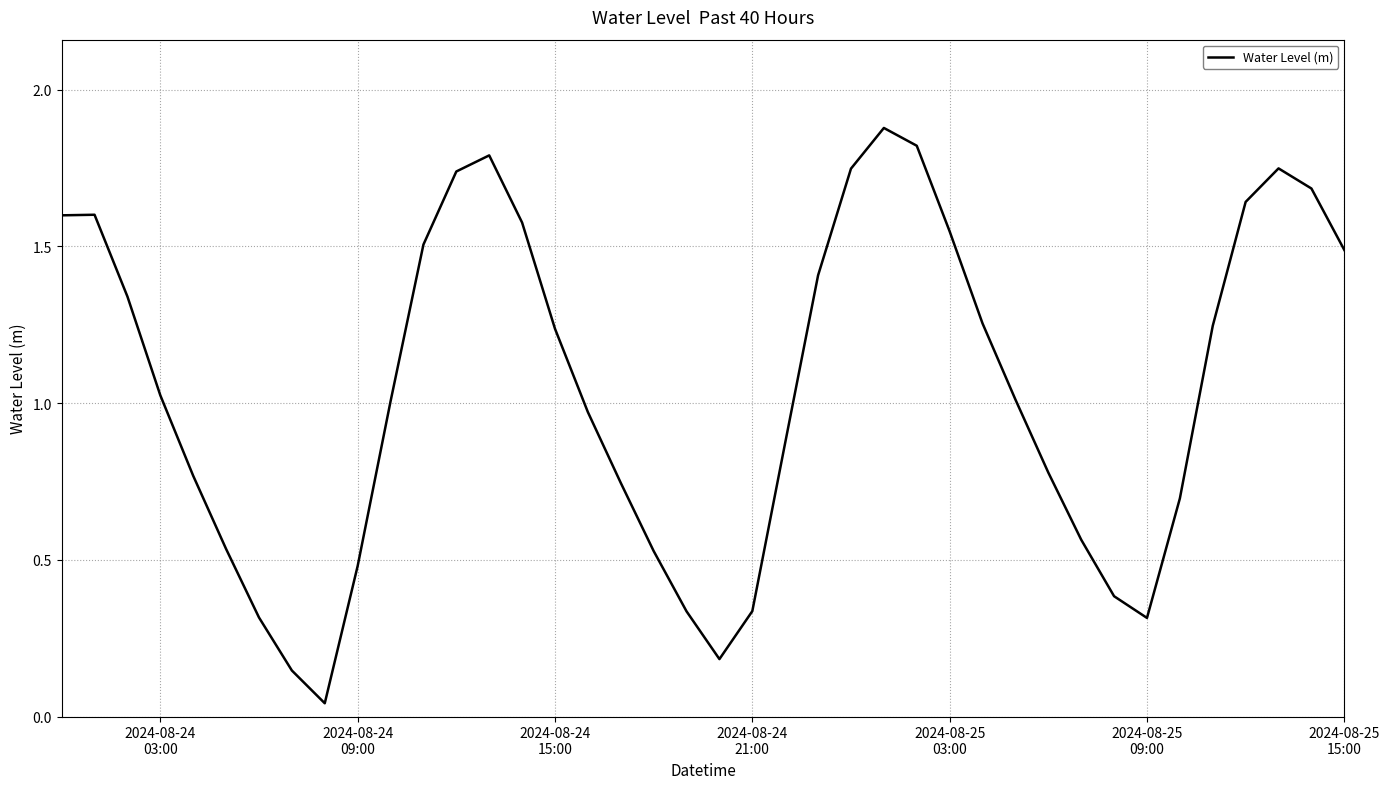

Does the chart have visible grid lines?

Yes